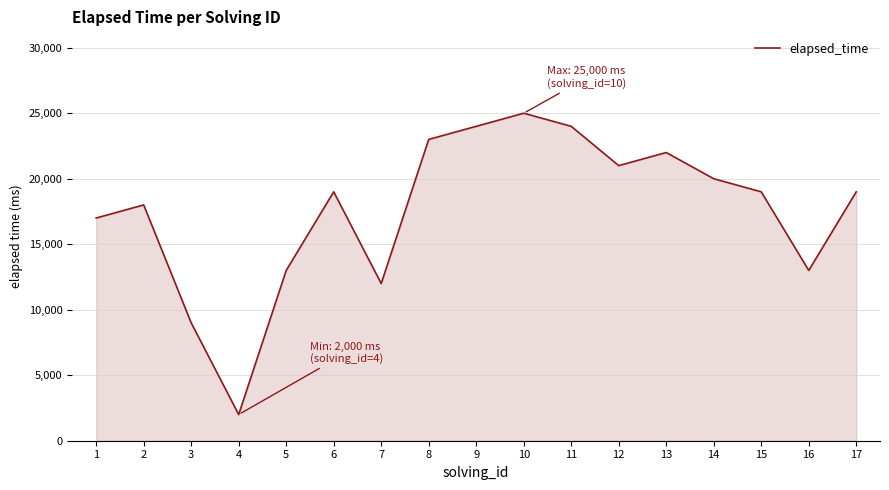

How many categories are shown in the chart?

17